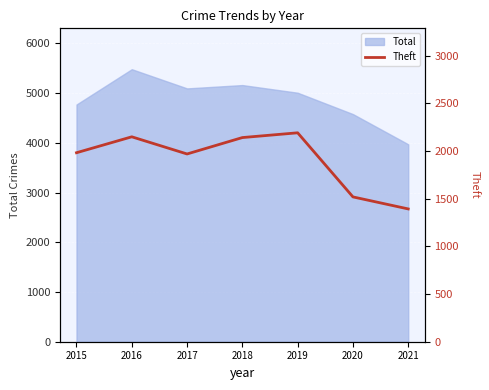

The value of Total at 2018 is 8712. True or false?

False